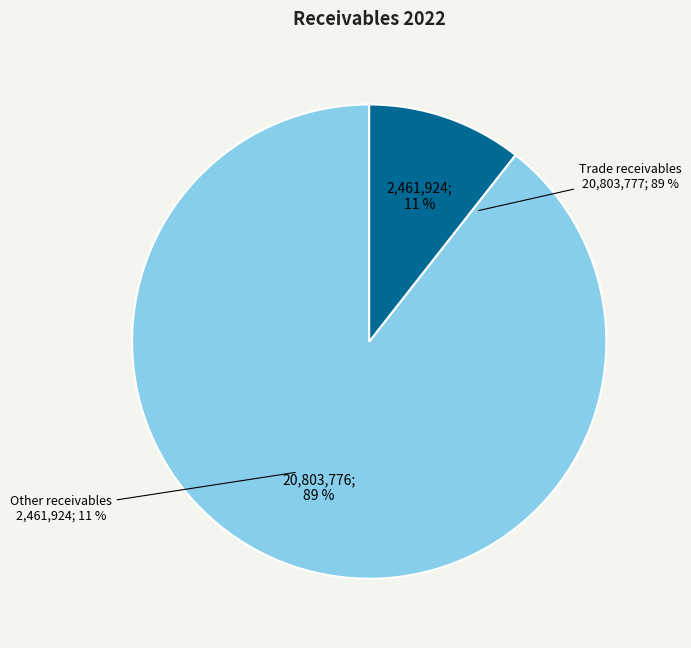

What is the ratio of the value at Trade receivables to the value at Other receivables?

8.5